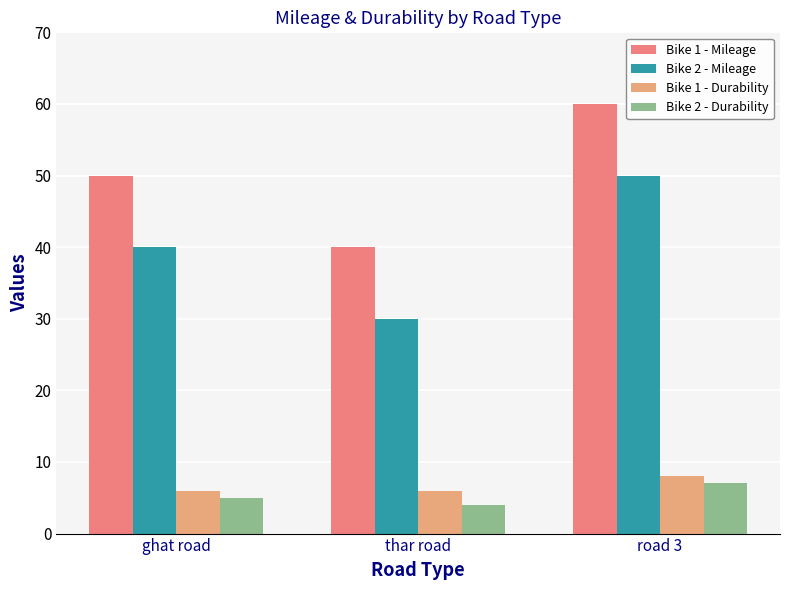

Count the number of categories in the chart.

3